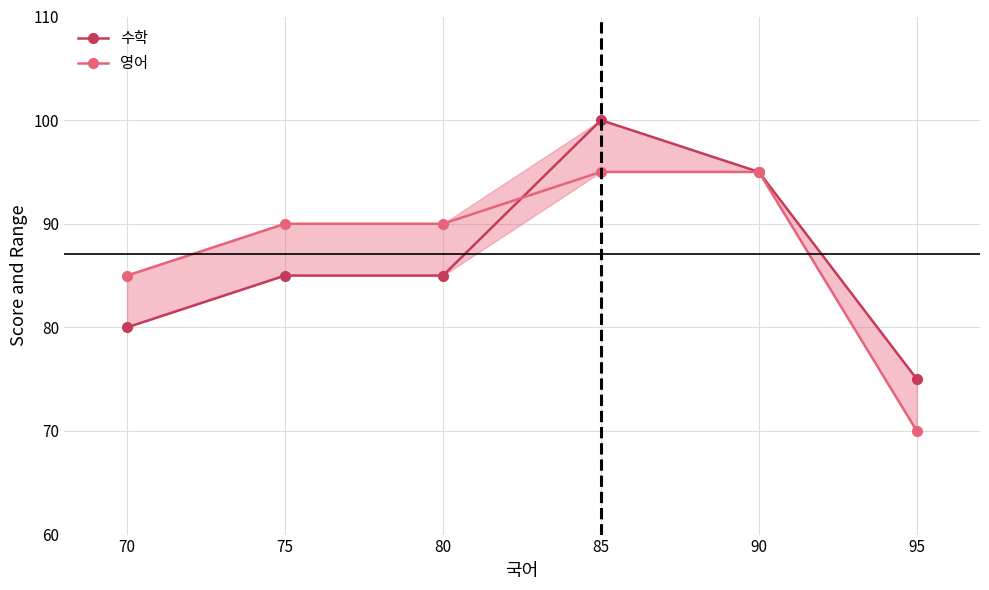

At which category is the sum across all series the highest?

85